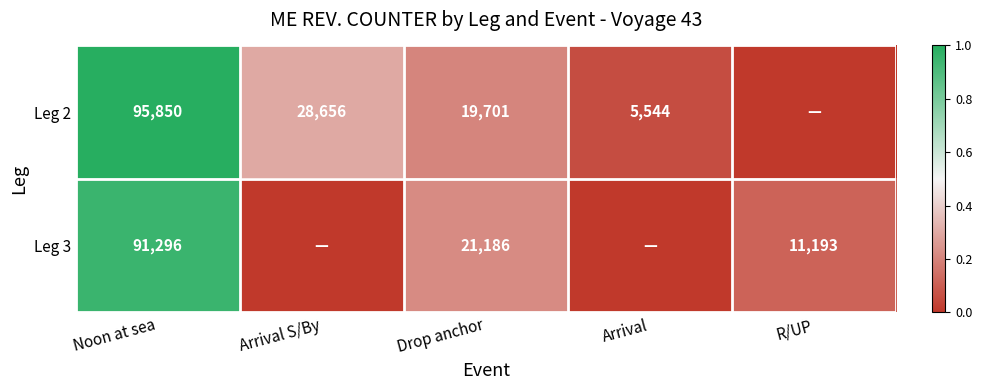

What is the difference between the Leg 2 values at Drop anchor and Noon at sea?

76149